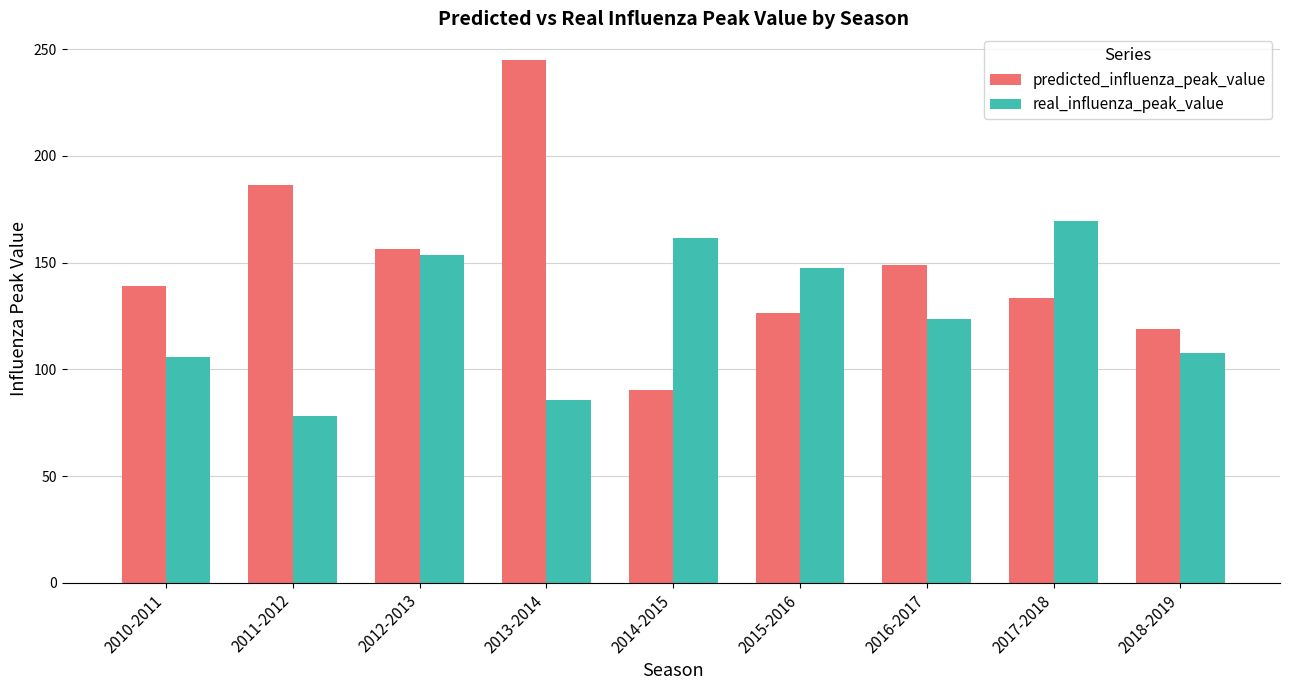

Which series has the widest spread of values?

predicted_influenza_peak_value